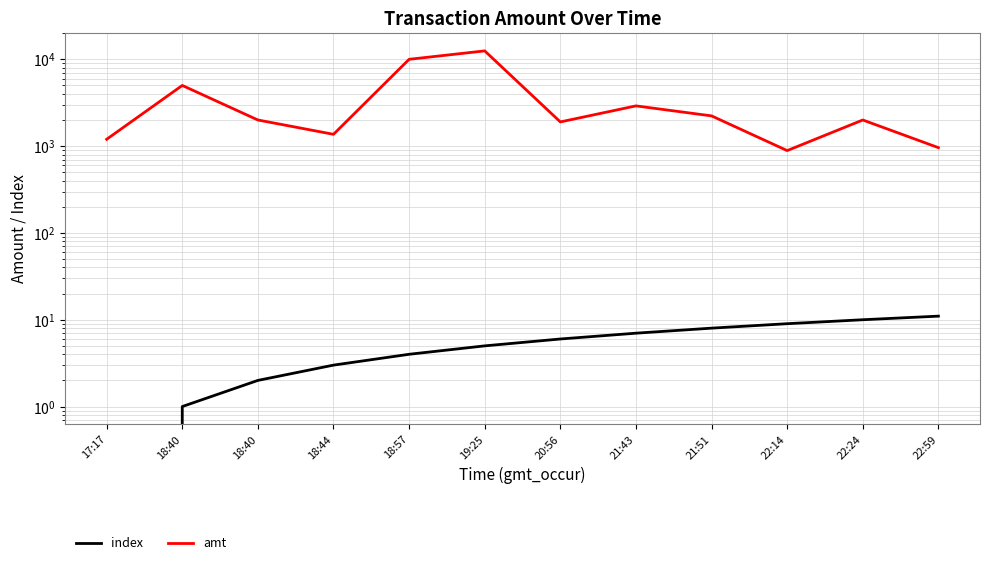

Reading left to right, list all the values displayed in this chart.

index: 17:17=0	18:40=1	18:40=2	18:44=3	18:57=4	19:25=5	20:56=6	21:43=7	21:51=8	22:14=9	22:24=10	22:59=11
amt: 17:17=1199	18:40=5000	18:40=2000	18:44=1368	18:57=10000	19:25=12503	20:56=1900	21:43=2908	21:51=2230	22:14=888	22:24=2000	22:59=960